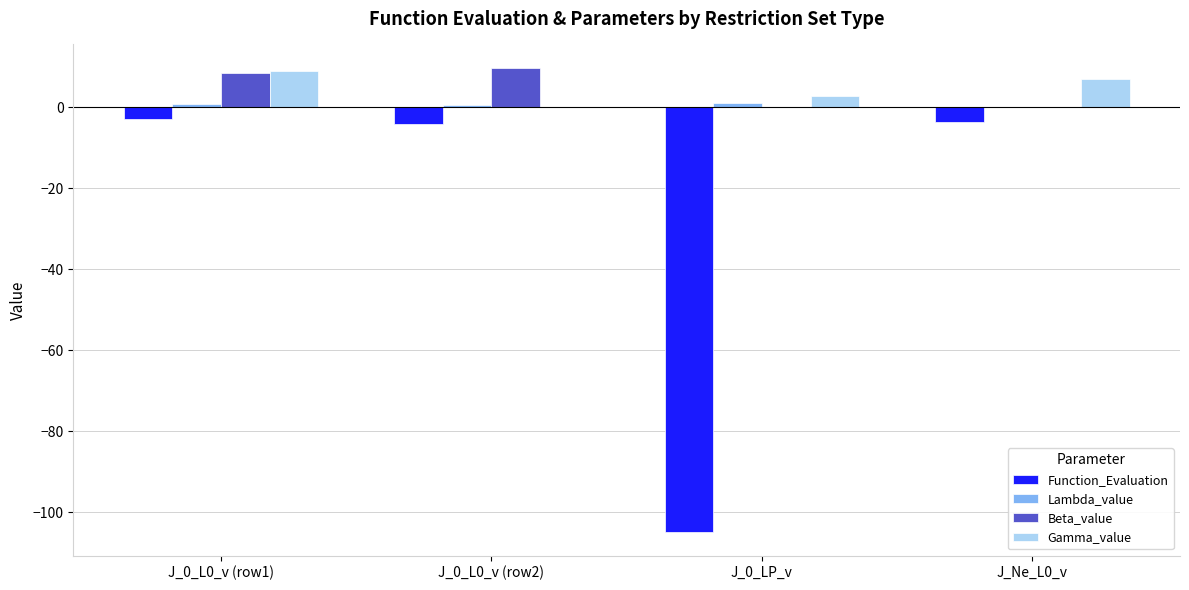

What is the sum of all Beta_value values?

18.1